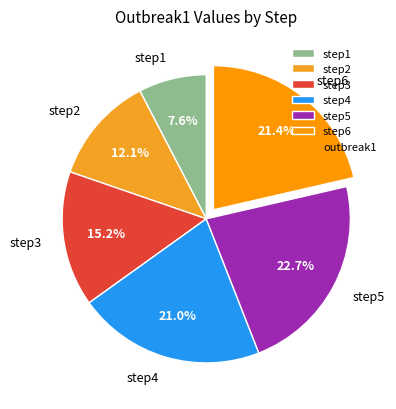

How many segments does this pie chart have?

6